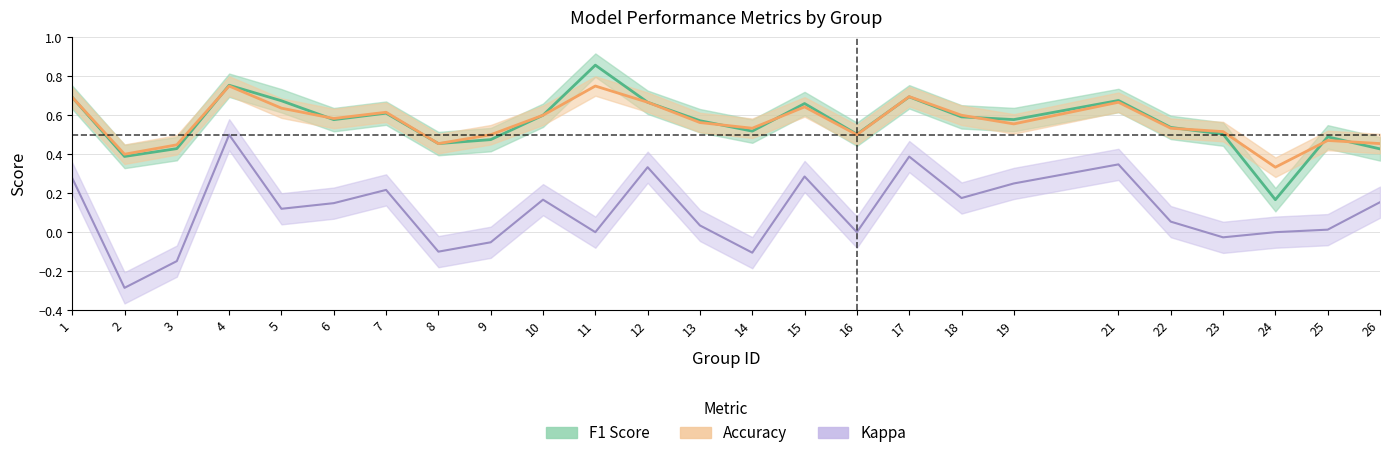

Does the chart display data point markers on the line(s)?

No